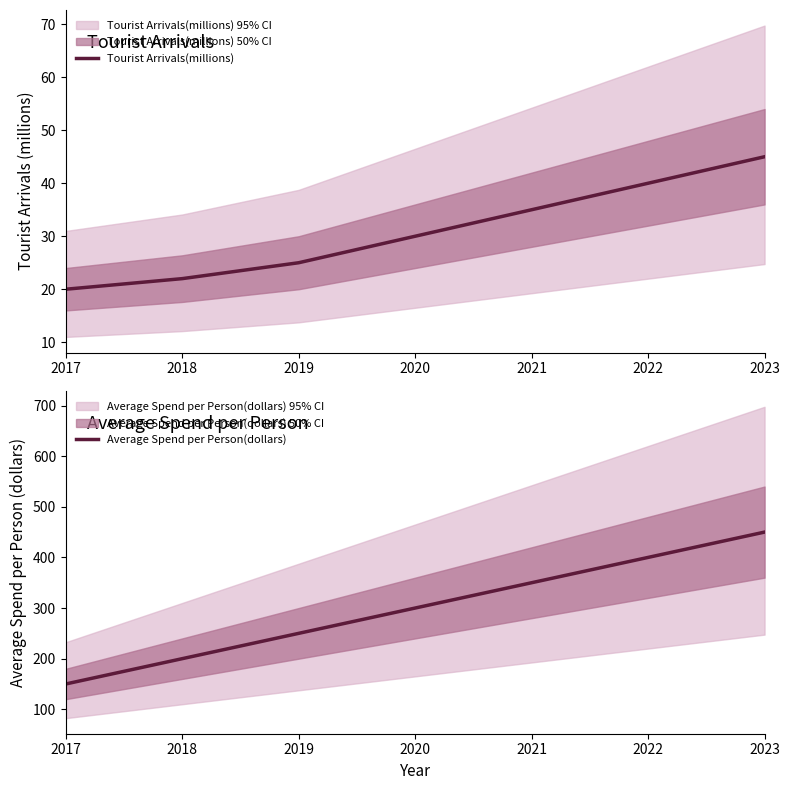

Reading left to right, extract all data points from this chart.

Tourist Arrivals(millions): 2017=20	2018=22	2019=25	2020=30	2021=35	2022=40	2023=45
Average Spend per Person(dollars): 2017=150	2018=200	2019=250	2020=300	2021=350	2022=400	2023=450